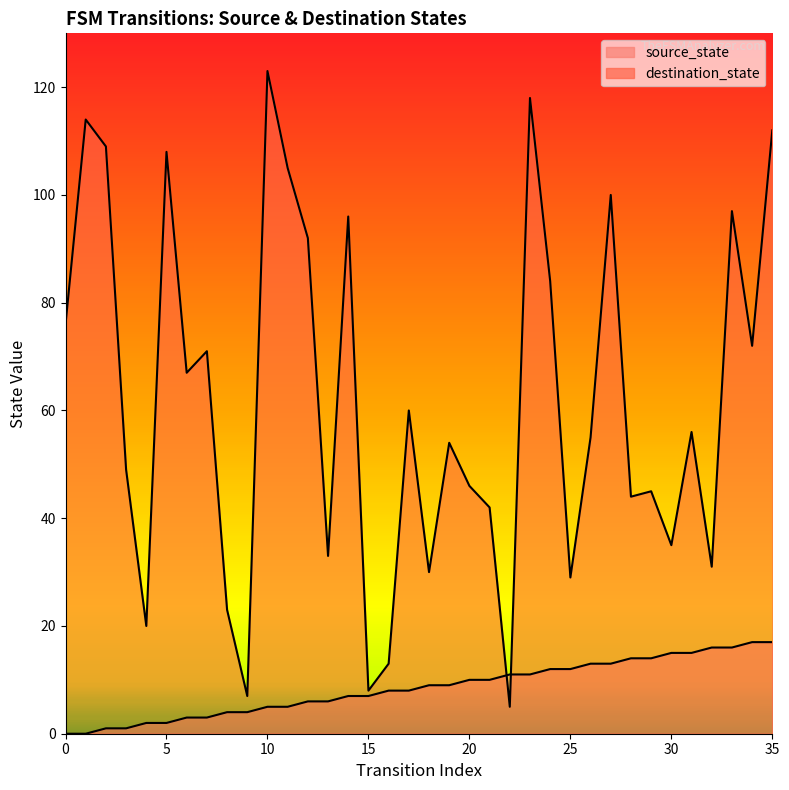

What are all the series names shown in the legend?

source_state, destination_state